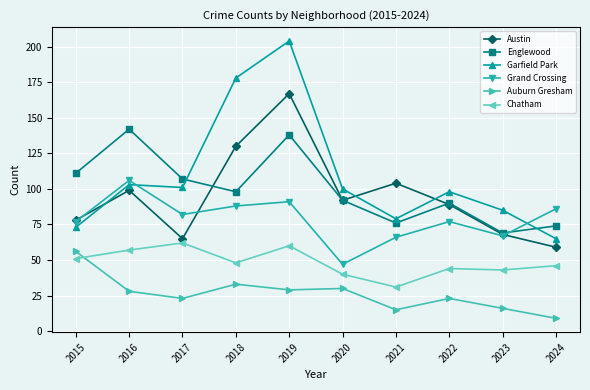

List the series in order of their peak value, highest first.

Garfield Park, Austin, Englewood, Grand Crossing, Chatham, Auburn Gresham